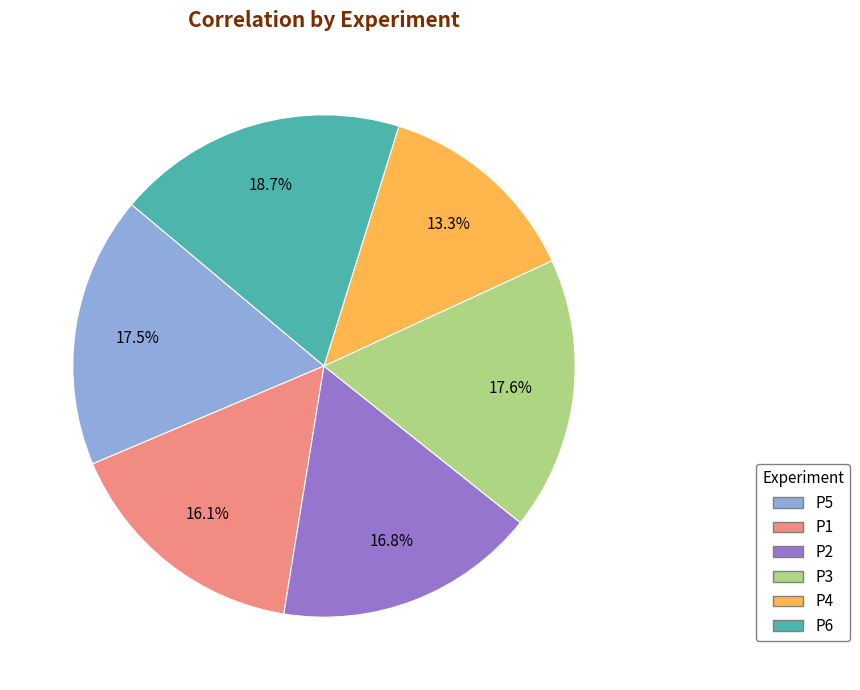

Do P3 and P4 together represent more than half of the pie?

No